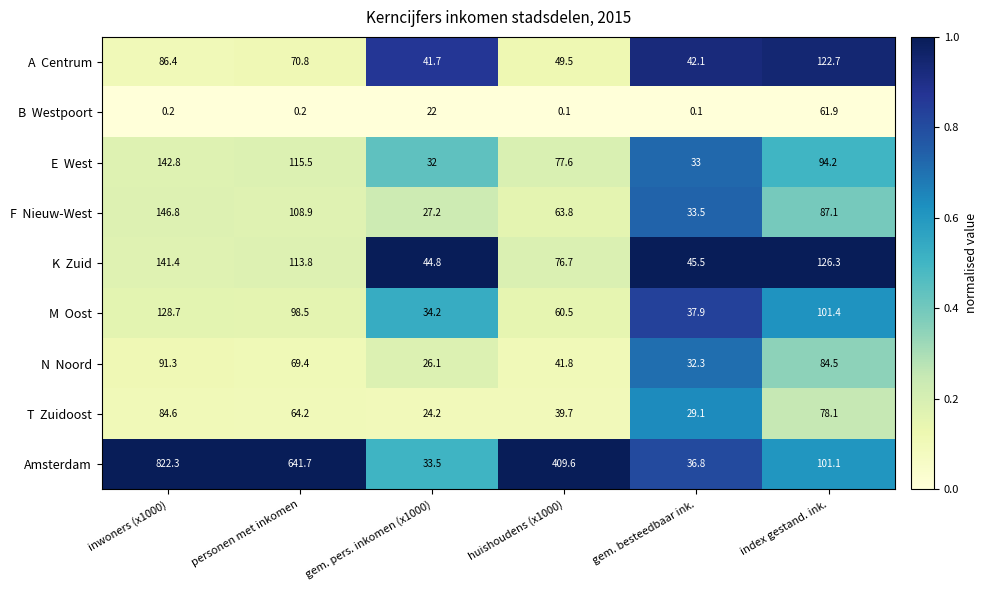

Which series has the widest spread of values?

Amsterdam